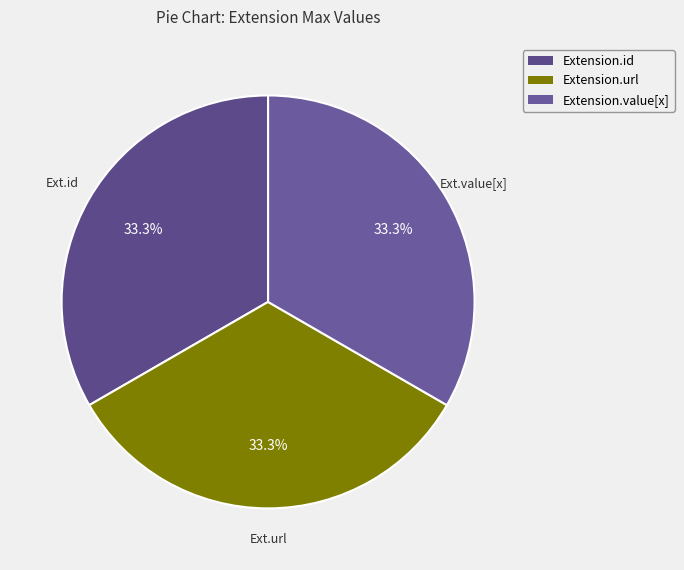

How many slices are in this pie chart?

3